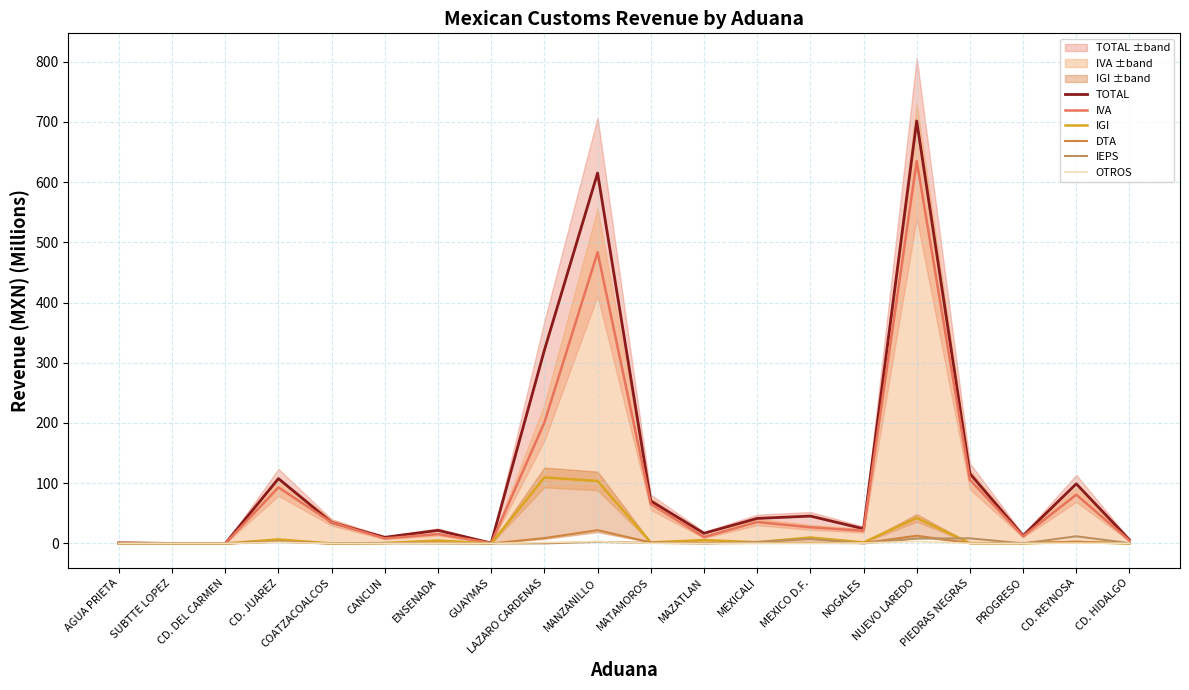

True or false: TOTAL and IEPS cross at least once.

False